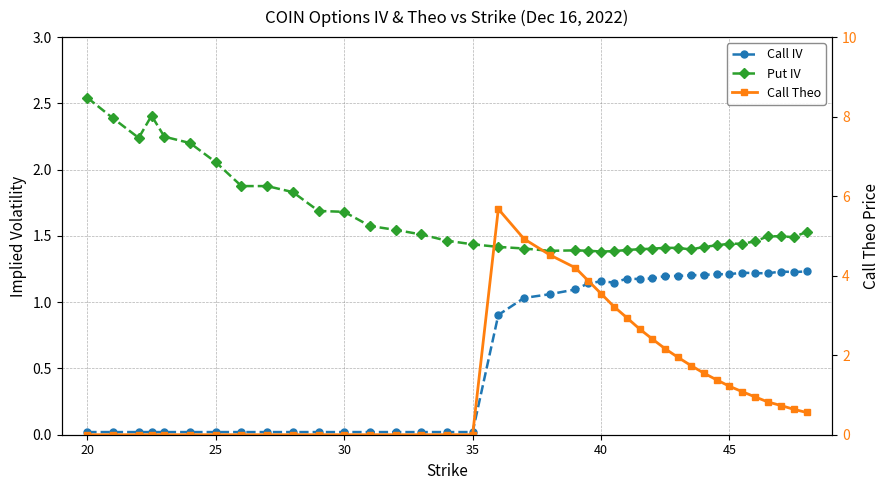

True or false: Call Theo and Call IV intersect in this chart.

True